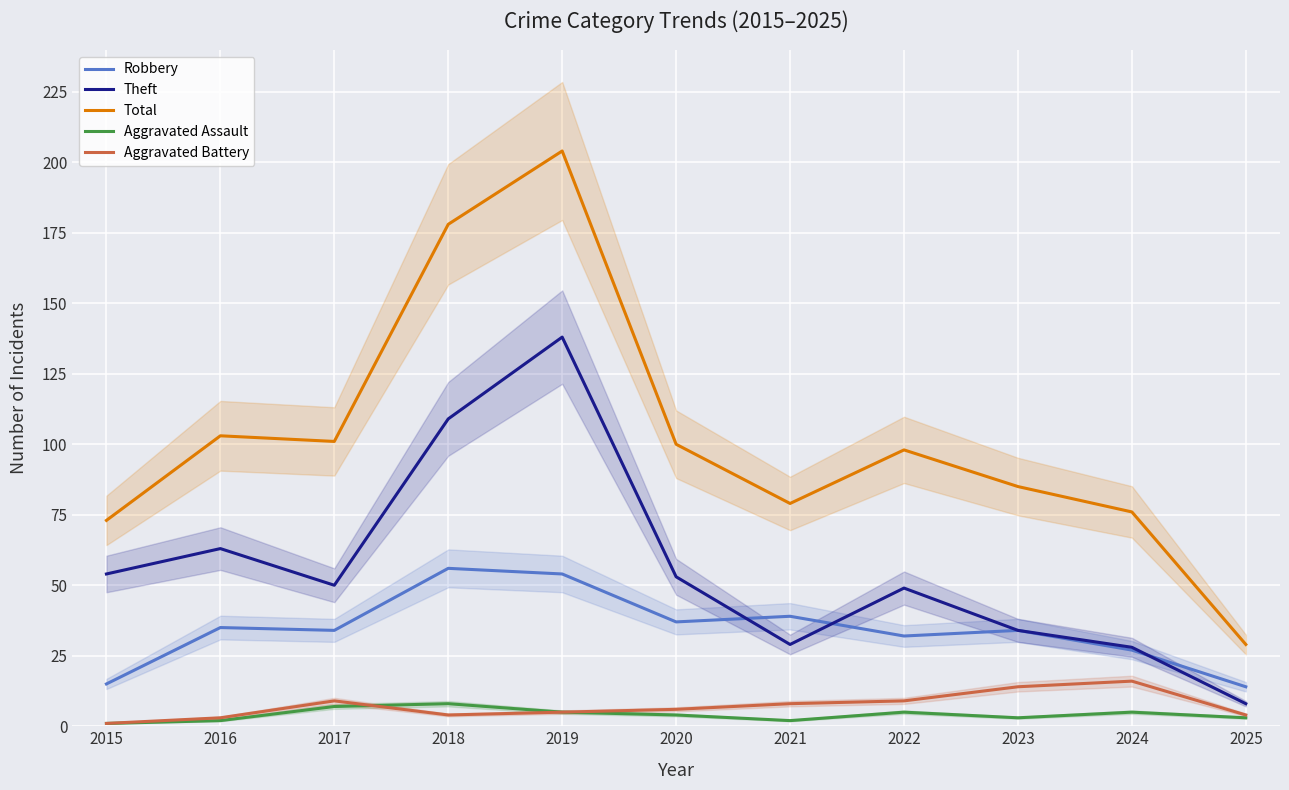

What is the value of the Robbery point at the 5th from the left?

54